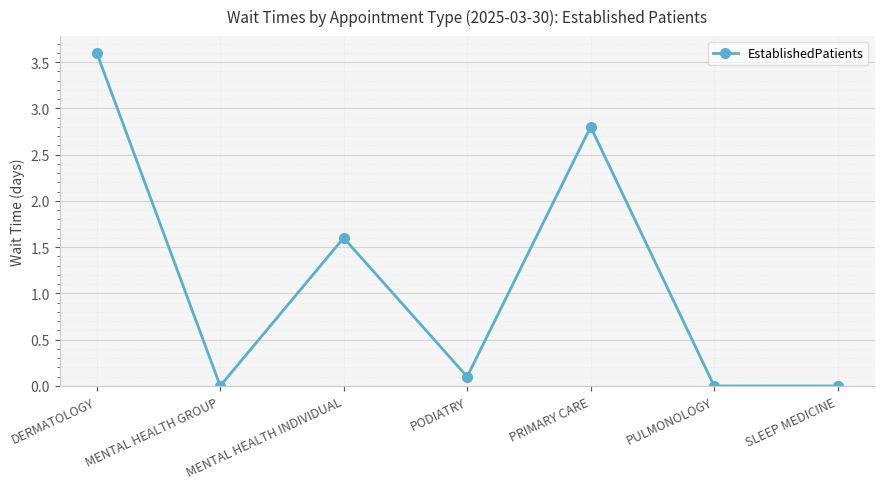

How many categories are shown in the chart?

7